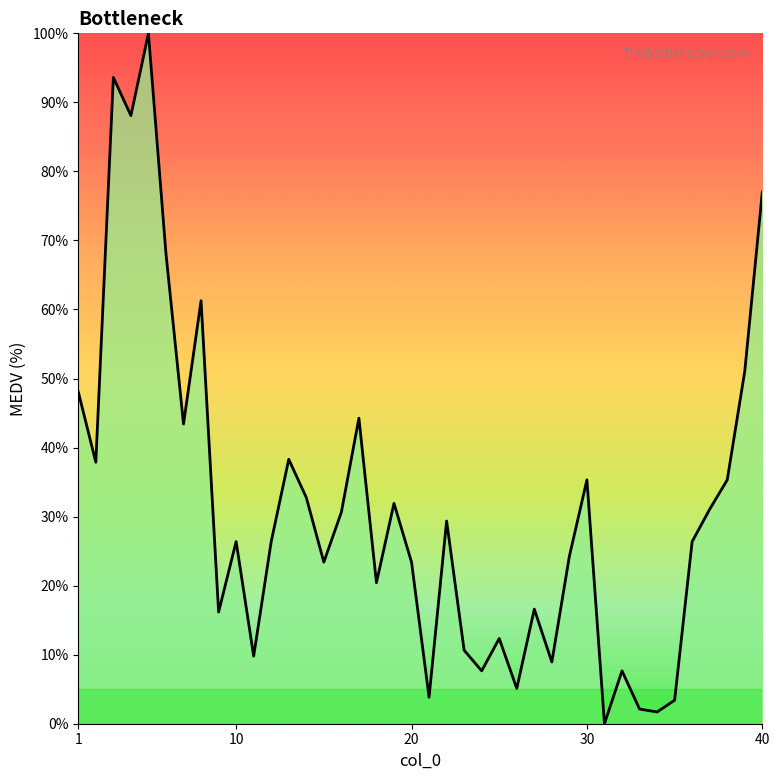

What is the maximum value shown in the chart?

100.0